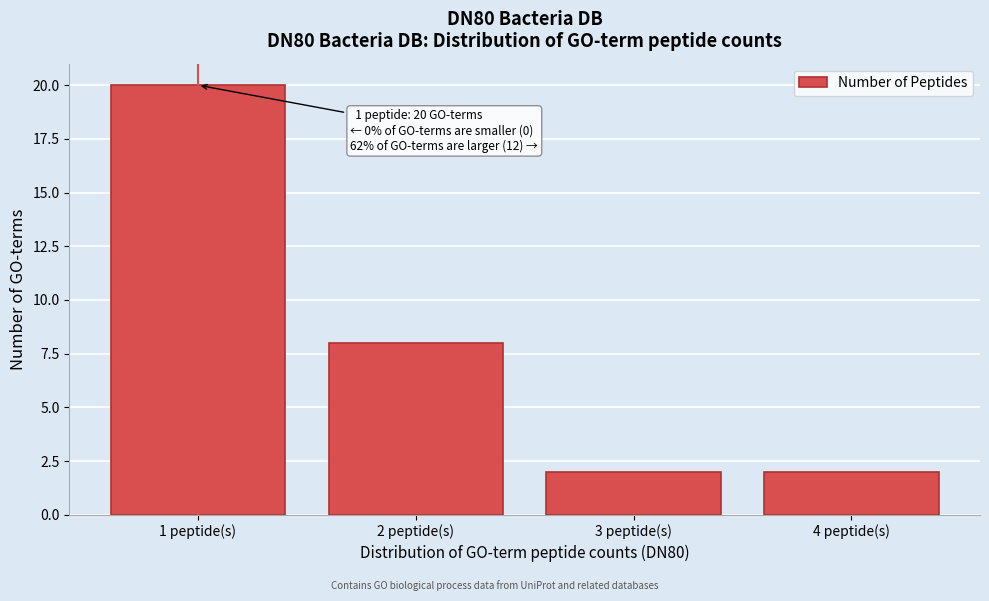

Reading left to right, extract all data points from this chart.

20	8	2	2